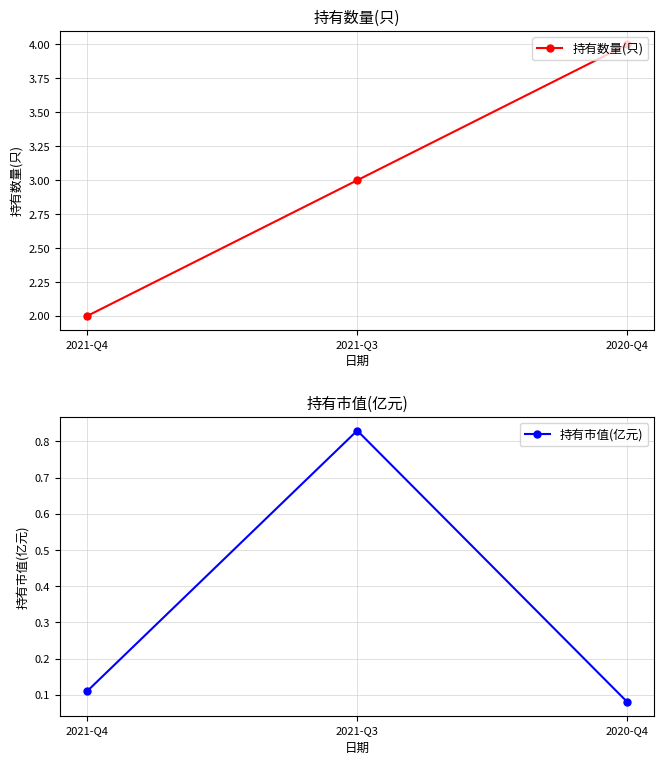

What is the value of the 持有数量(只) point at the 1st from the left?

2